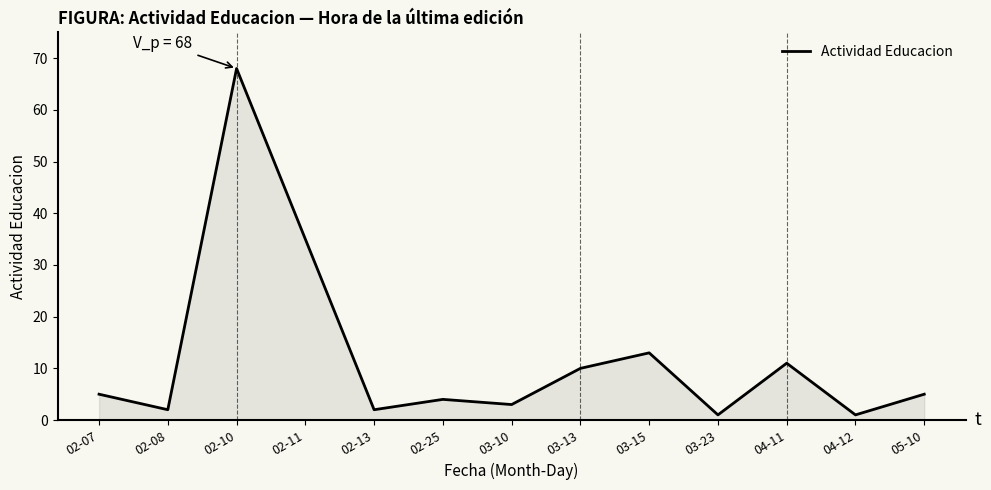

True or false: the data shows 10 at 03-13.

True